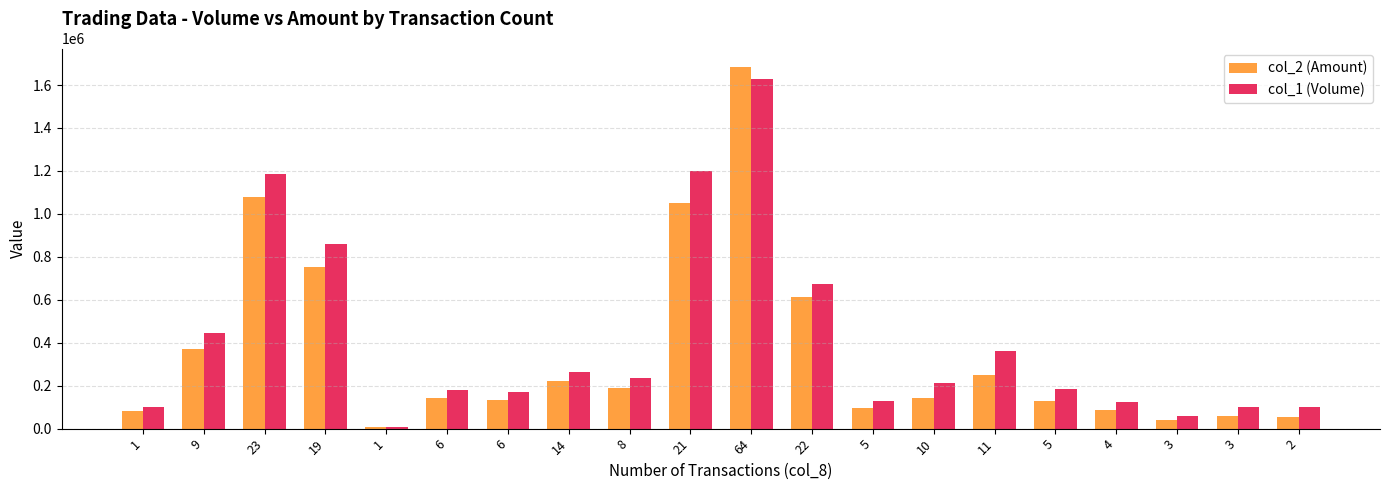

What is the label of the 8th bar from the right?

5